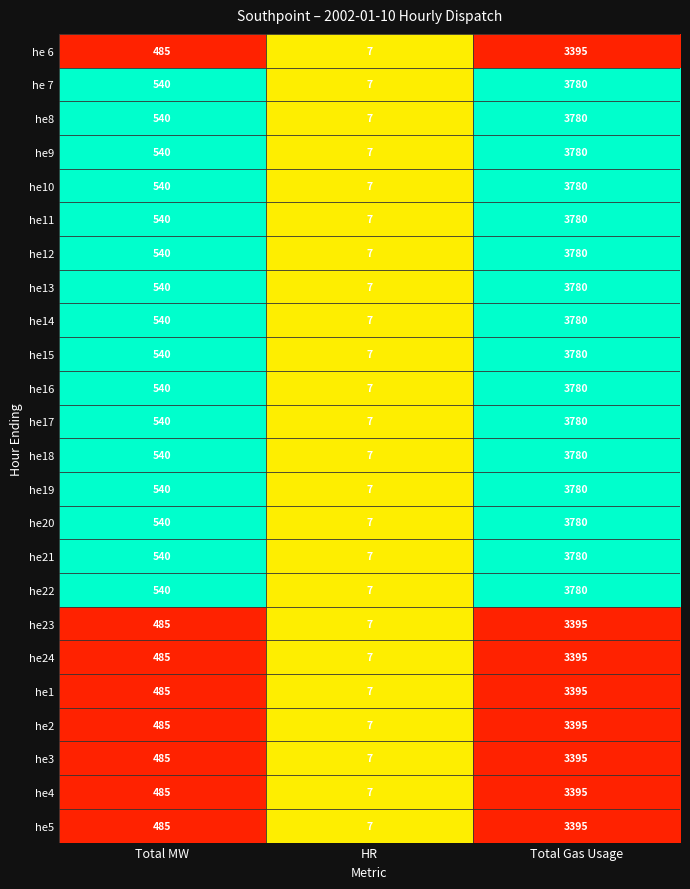

At which label does he11 reach its peak?

Total Gas Usage